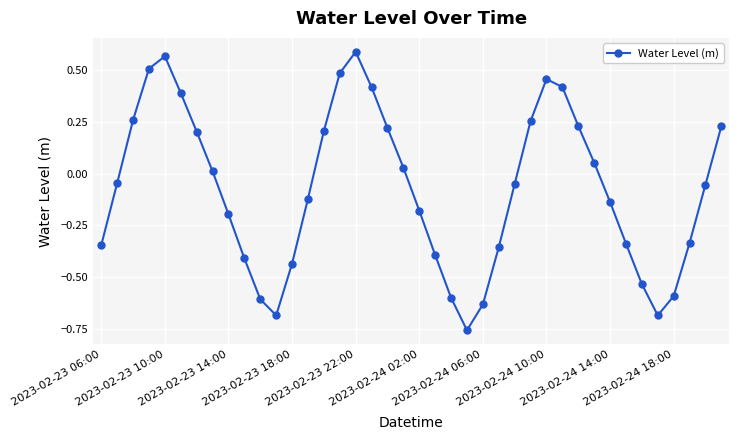

True or false: the data has more than 1 interior local peaks.

True